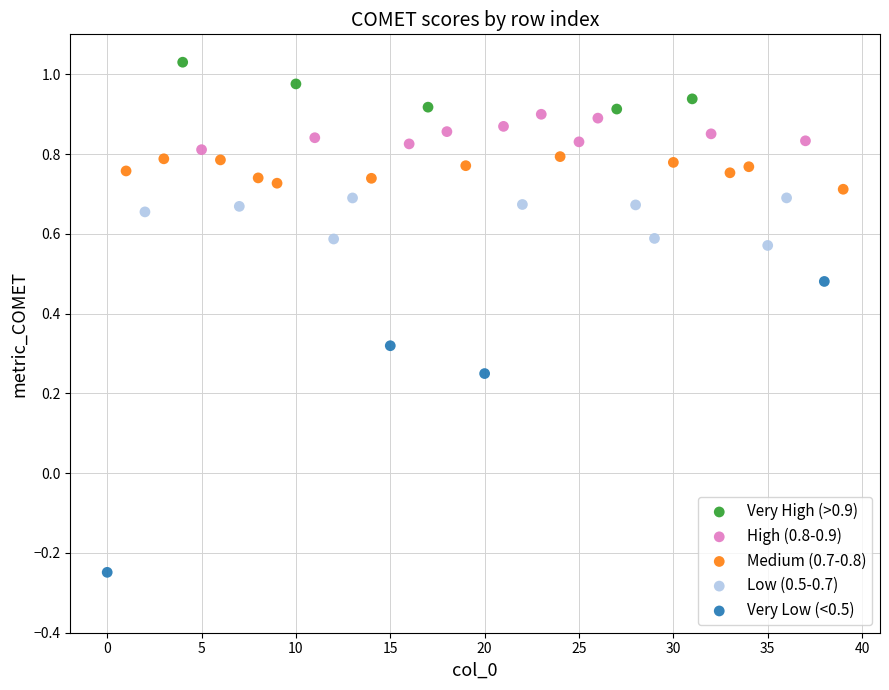

Which series has the widest spread of Y values?

Very Low (<0.5)